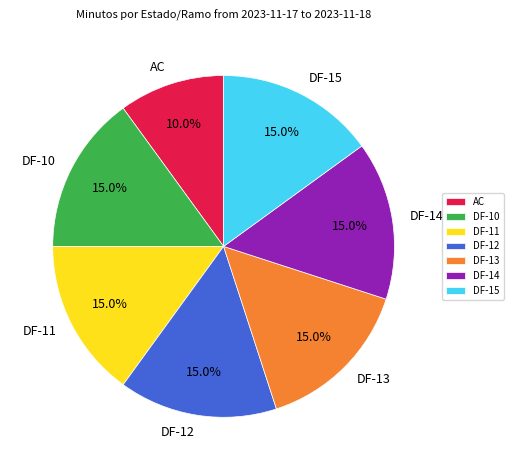

What is the ratio of the value at DF-12 to the value at DF-10?

1.0